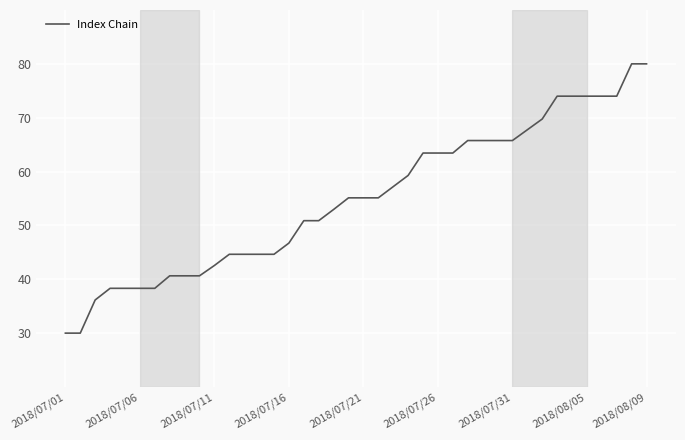

What is the smallest value displayed?

30.0